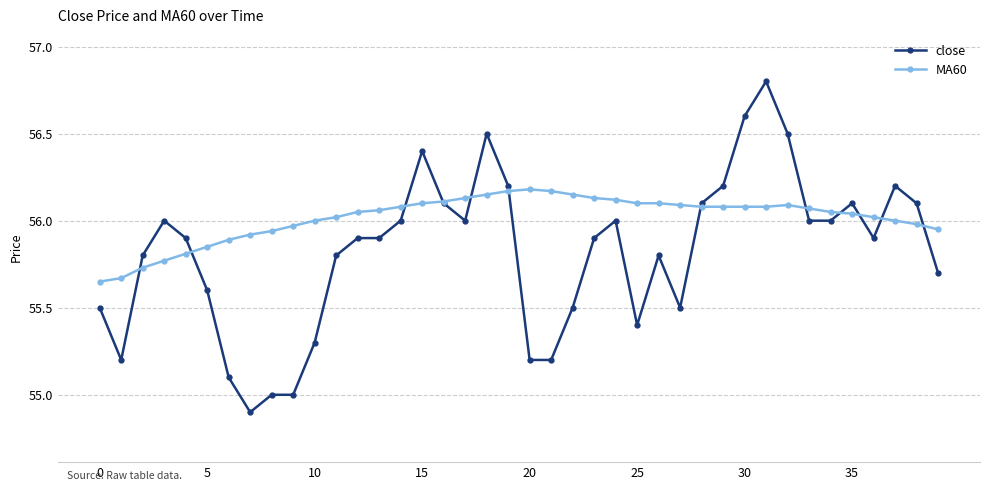

True or false: close has more than 1 interior local peaks.

True